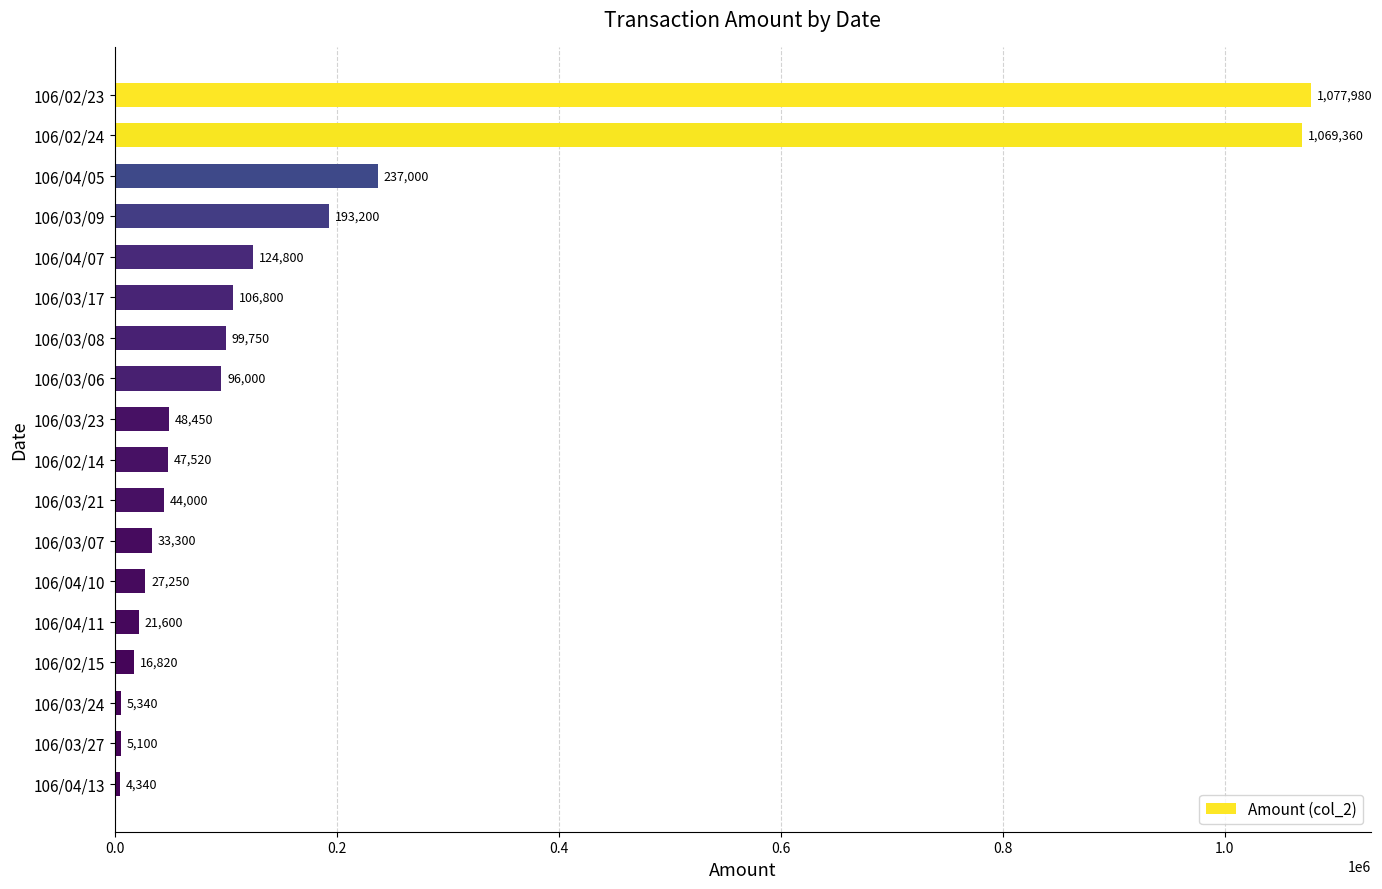

Reading bottom to top, extract all data points from this chart.

4340	5100	5340	16820	21600	27250	33300	44000	47520	48450	96000	99750	106800	124800	193200	237000	1069360	1077980